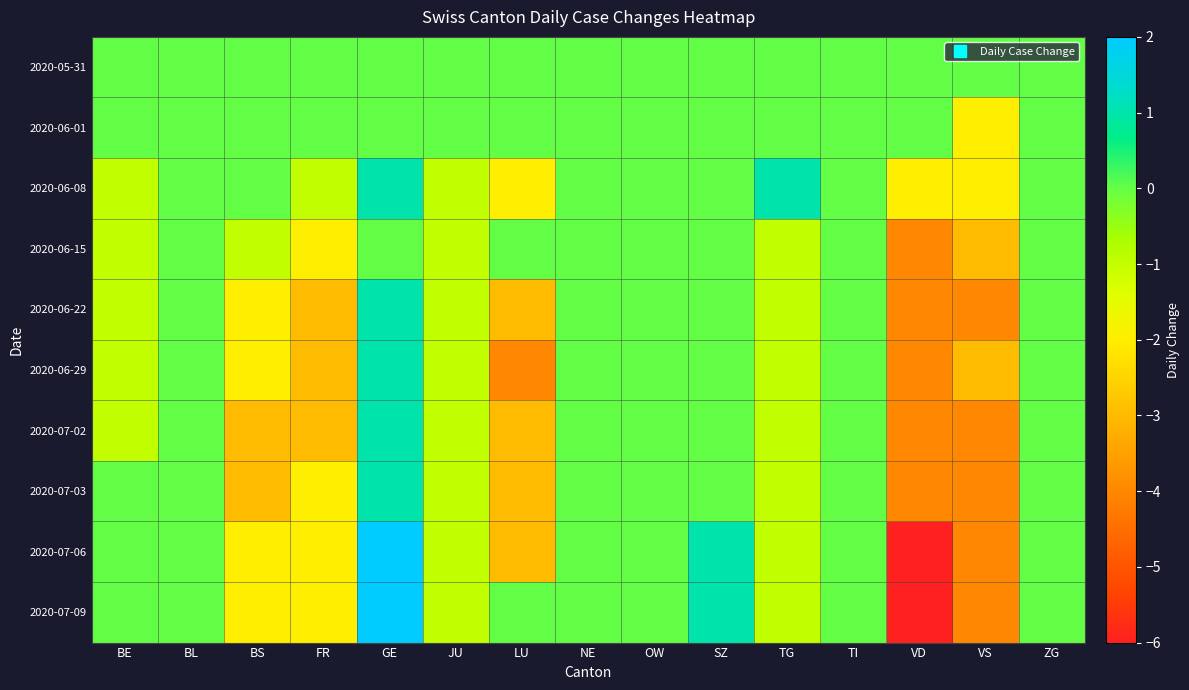

Which series has the largest total across all categories?

2020-05-31